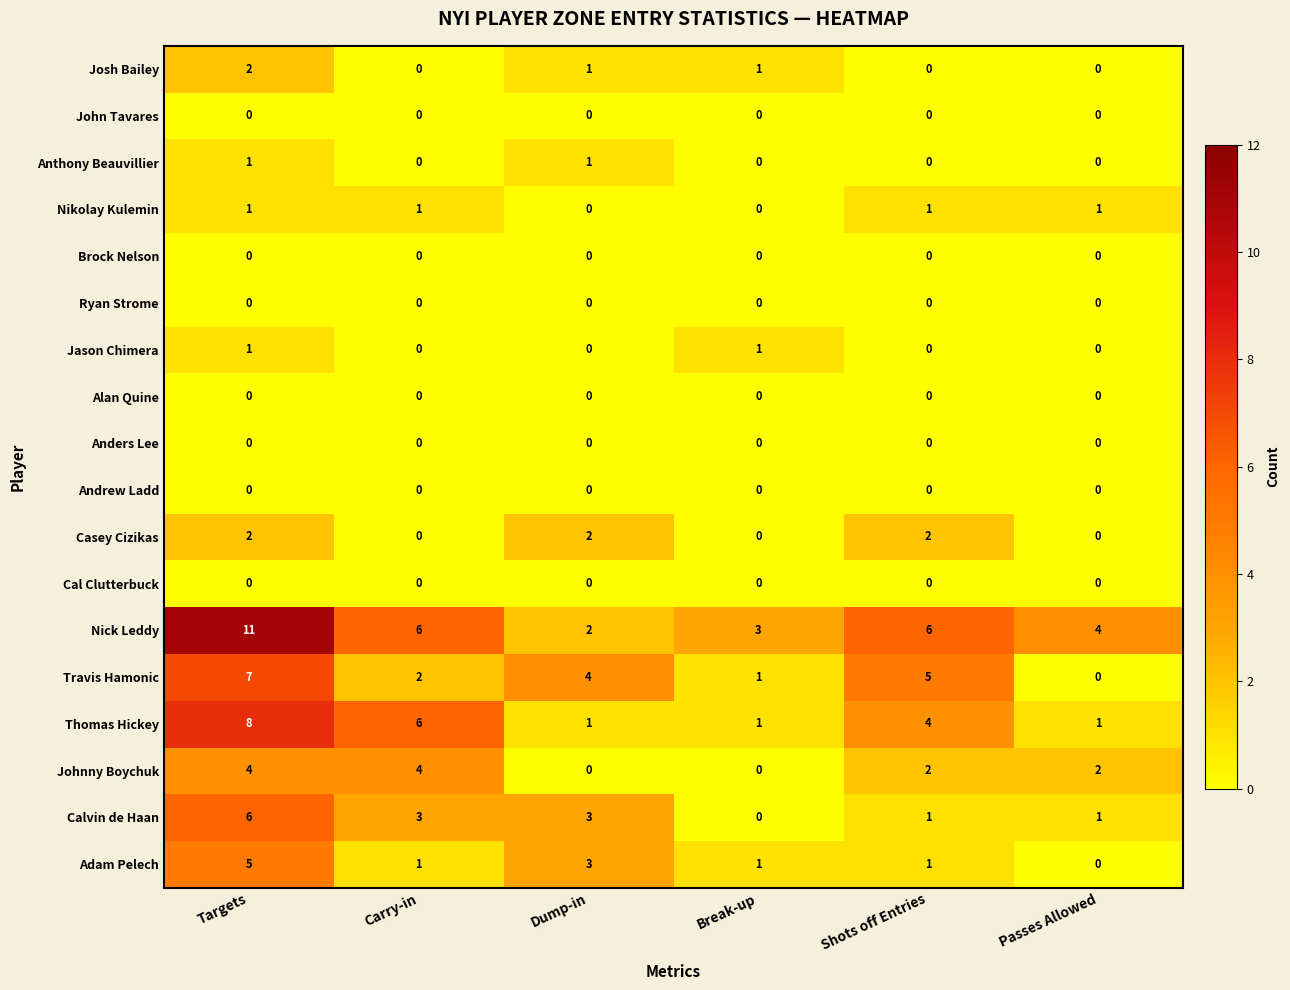

Between Shots off Entries and Passes Allowed, which series saw the biggest shift?

Travis Hamonic